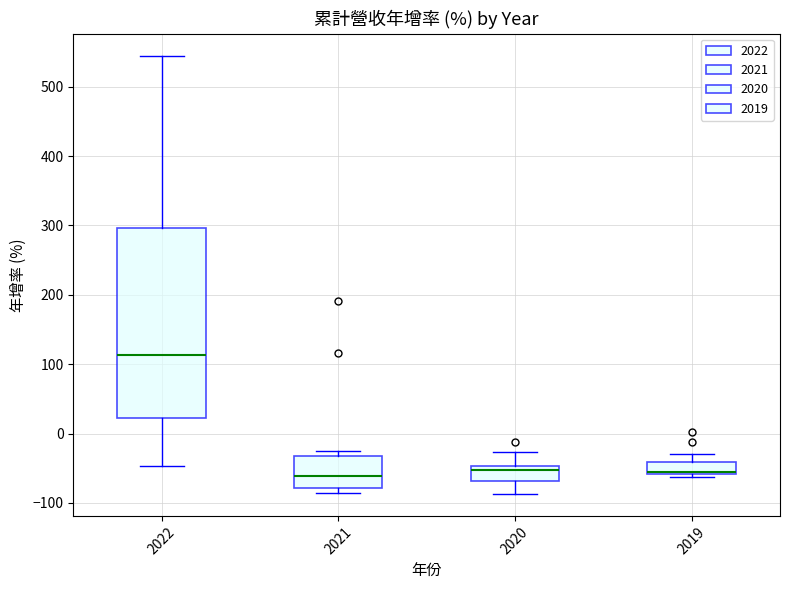

Reading left to right, read every box against the y-axis: the position of its median line, the range the box covers, and the ends of its whiskers. The values are not printed on the chart, so give them approximately, as read against the axis.

2022: median 110, box 20 to 300, whiskers -50 to 540
2021: median -60, box -80 to -30, whiskers -90 to -30 (just above the box's upper edge)
2020: median -50 (just below the box's upper edge), box -70 to -50, whiskers -90 to -30
2019: median -60, box -60 to -40, whiskers -60 (just below the box's lower edge) to -30